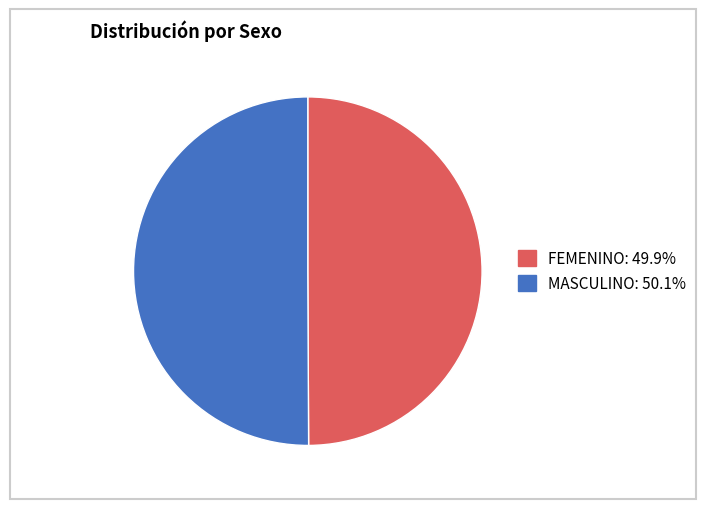

Is the sum of MASCULINO and FEMENINO greater than half?

Yes